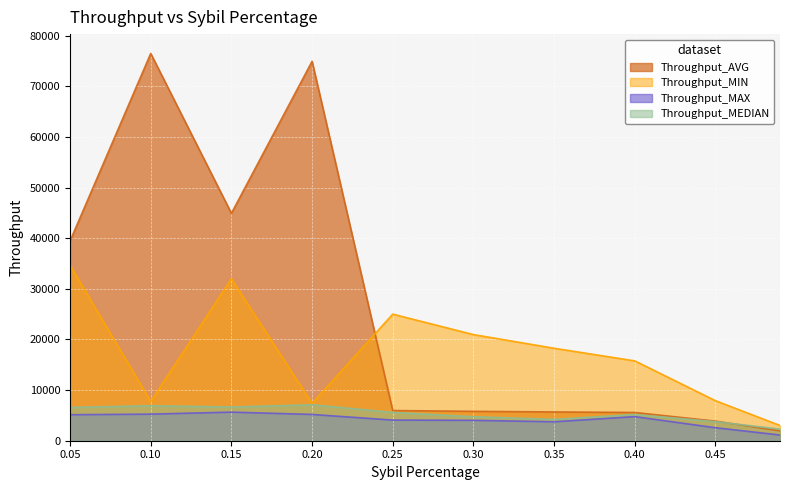

Which series has the widest spread of values?

Throughput_AVG